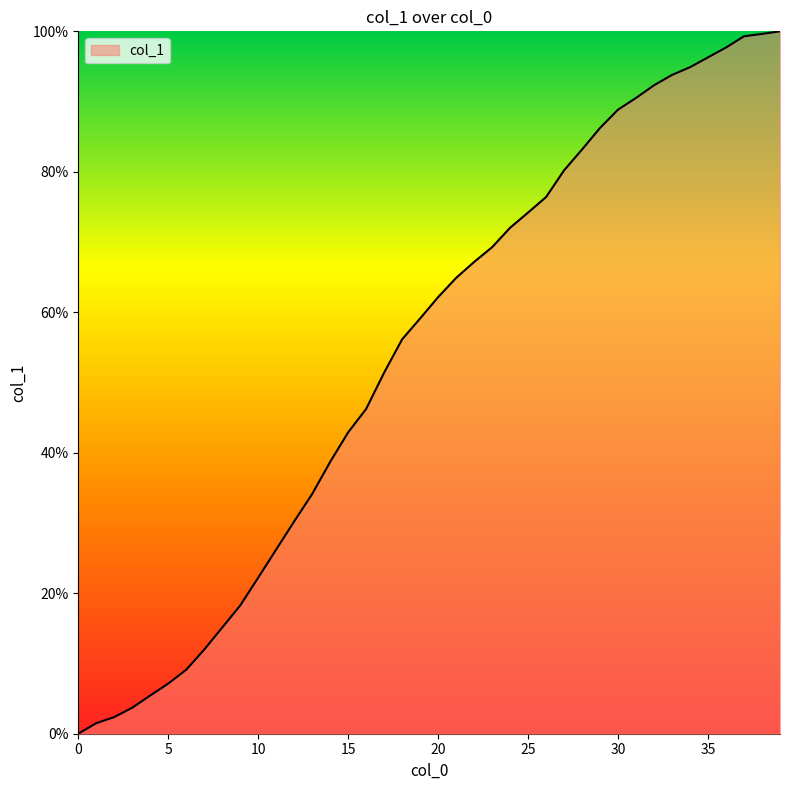

What is the difference between the maximum and minimum values?

100.0